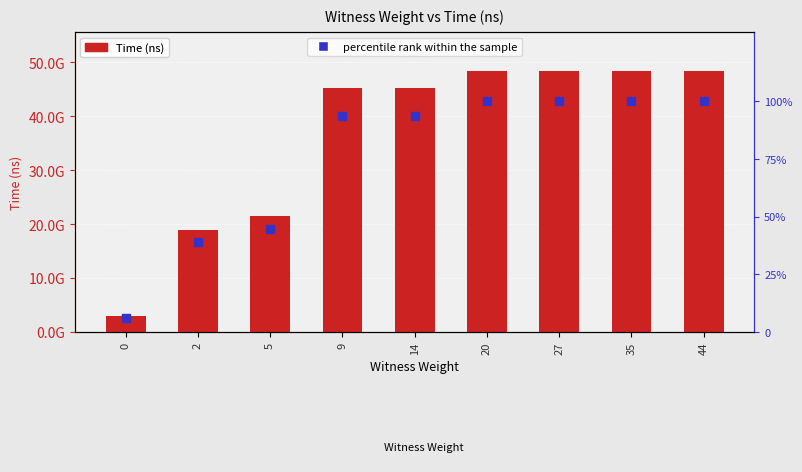

Is the value of percentile rank within the sample at 9 greater than the value of Time (ns) at 5?

No